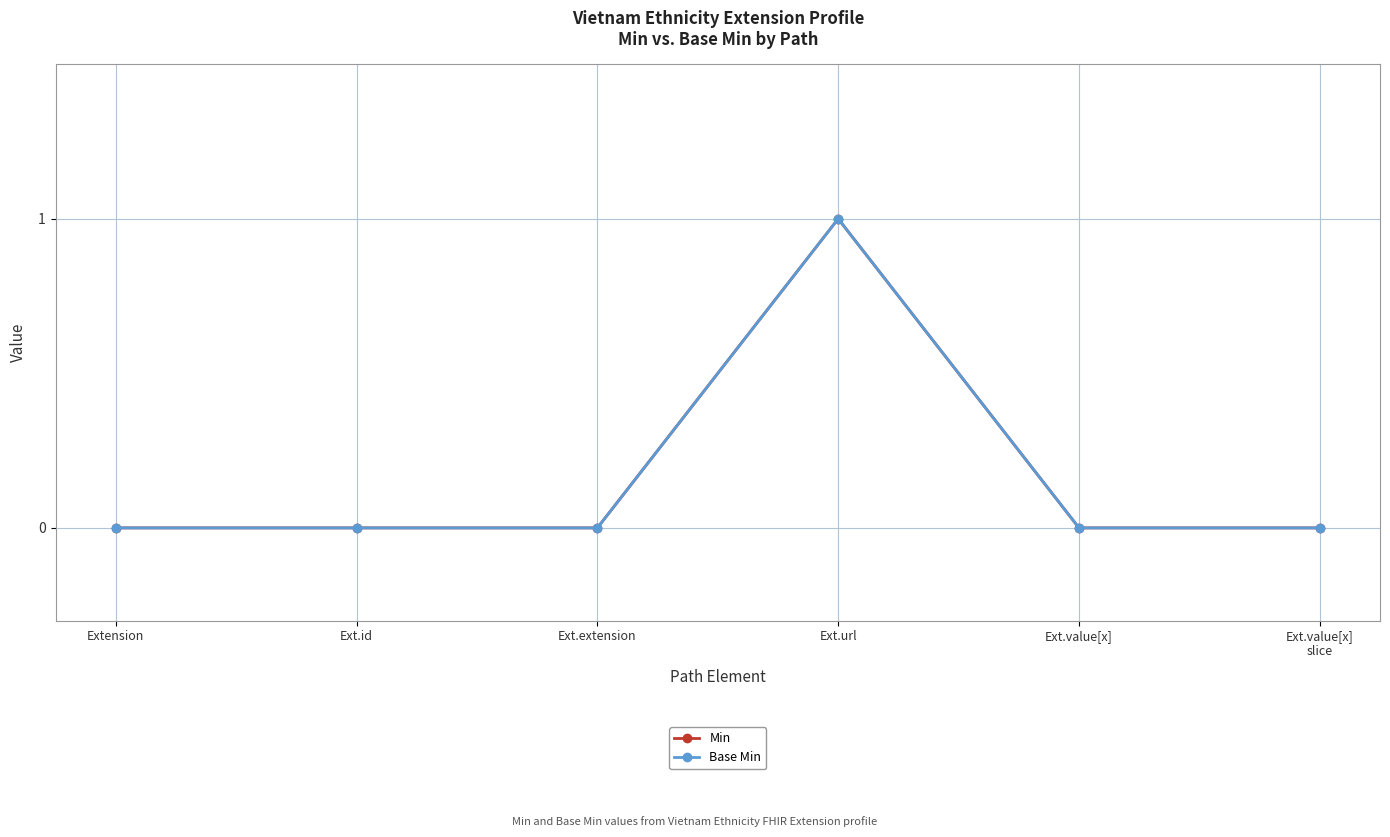

Reading left to right, extract all data points from this chart.

Min: 0	0	0	1	0	0
Base Min: 0	0	0	1	0	0